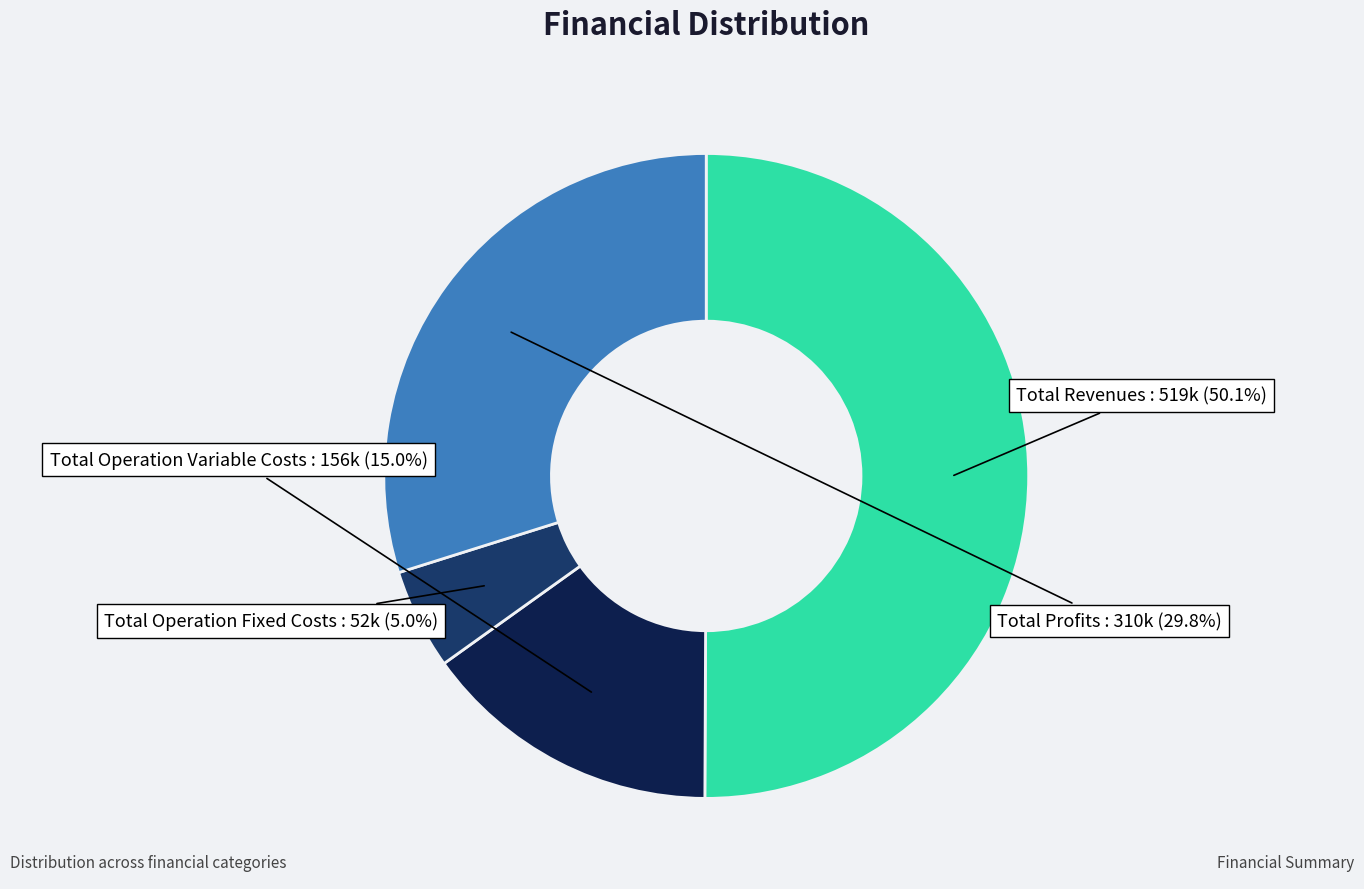

What is the majority slice?

Total Revenues